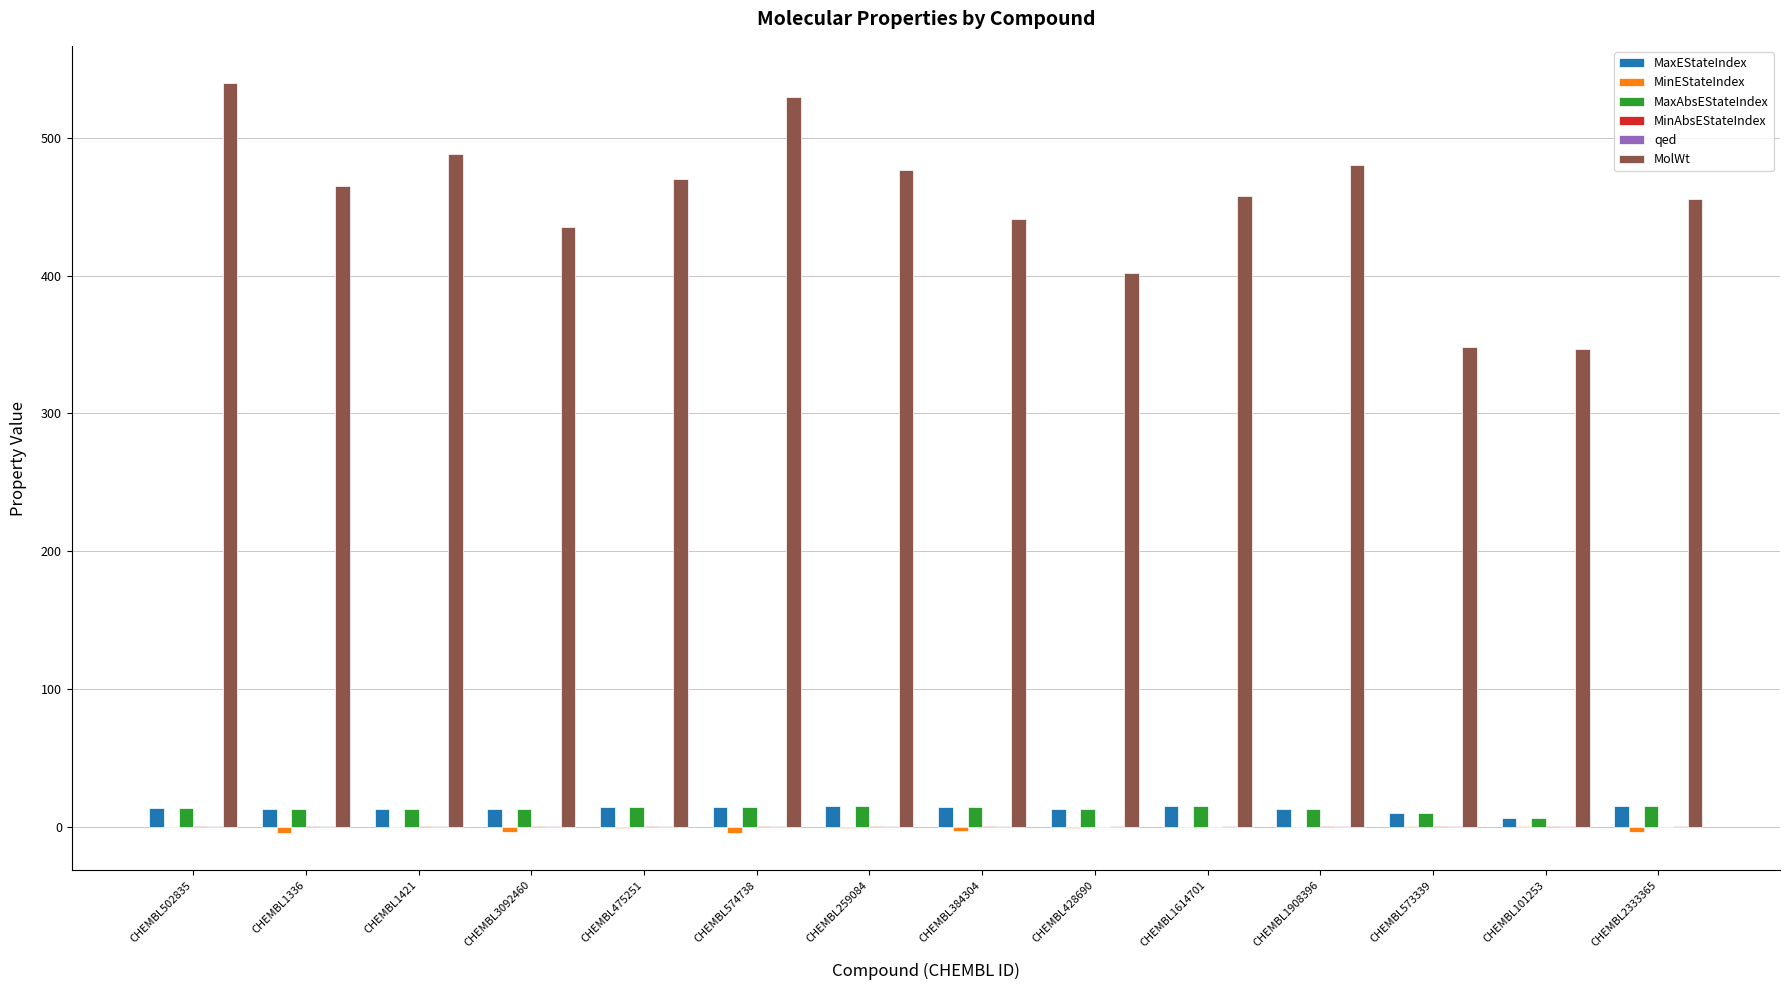

How many groups of bars are there?

14